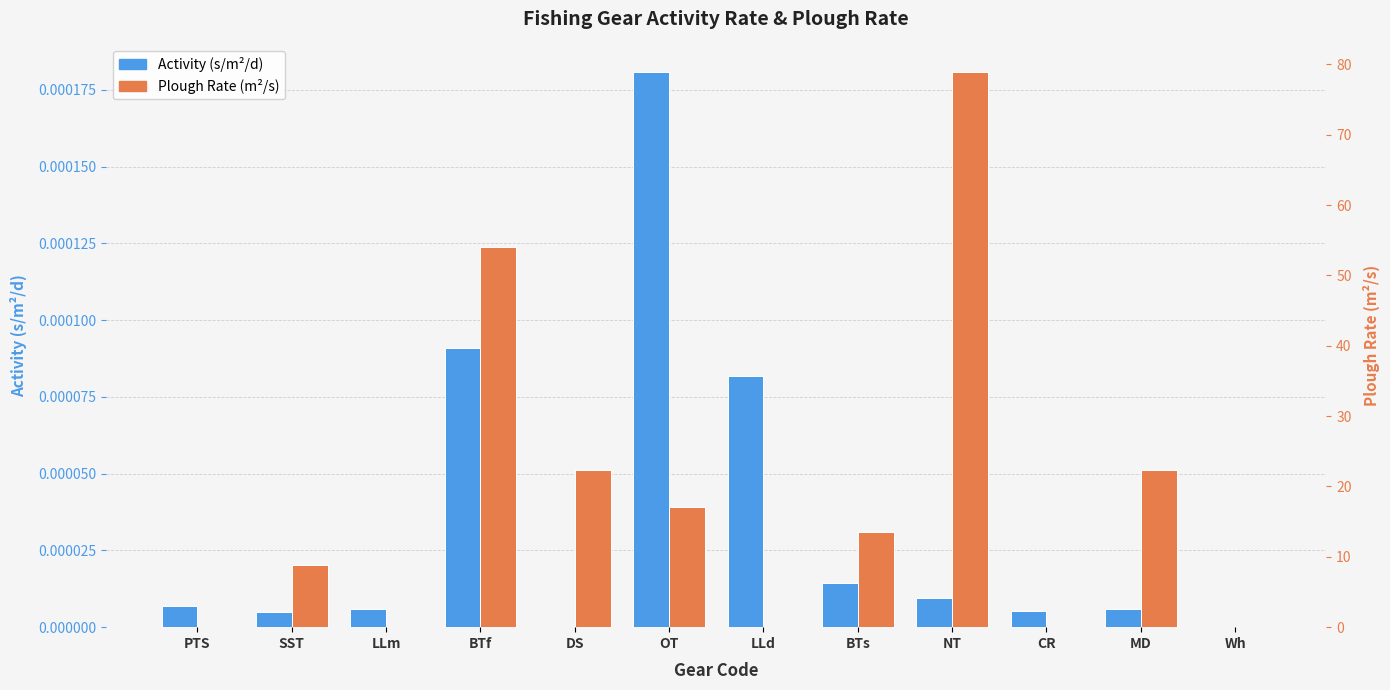

Count the number of data series in this chart.

2